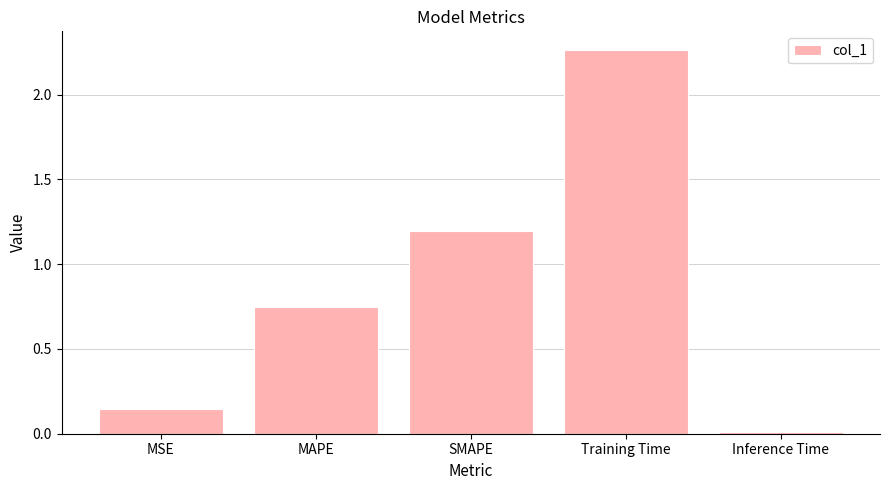

What is the difference between the values at MAPE and Training Time?

1.5